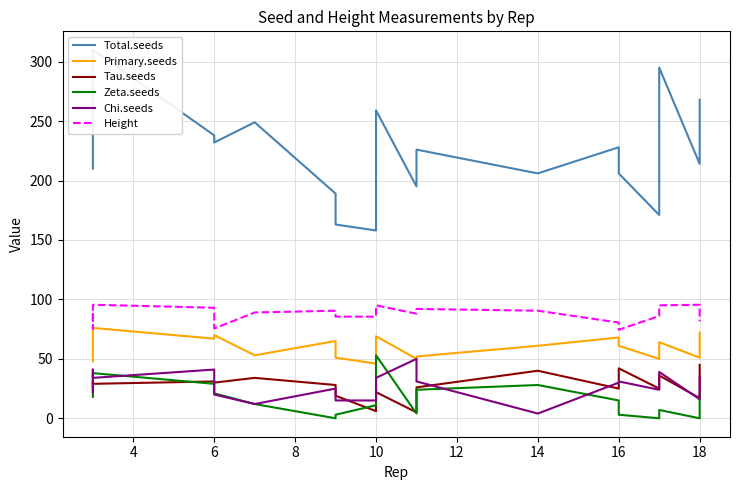

What are all the series names shown in the legend?

Total.seeds, Primary.seeds, Tau.seeds, Zeta.seeds, Chi.seeds, Height